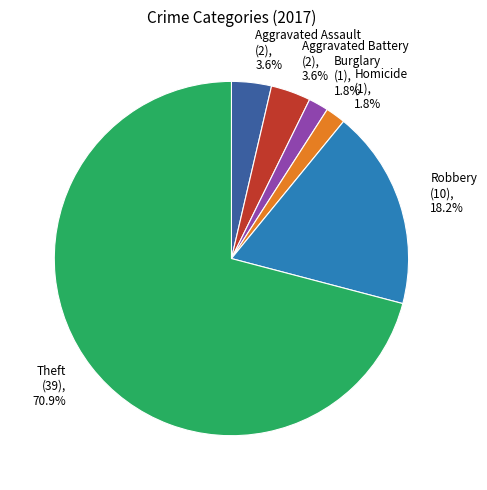

To the nearest percent, what is the average slice percentage?

17%